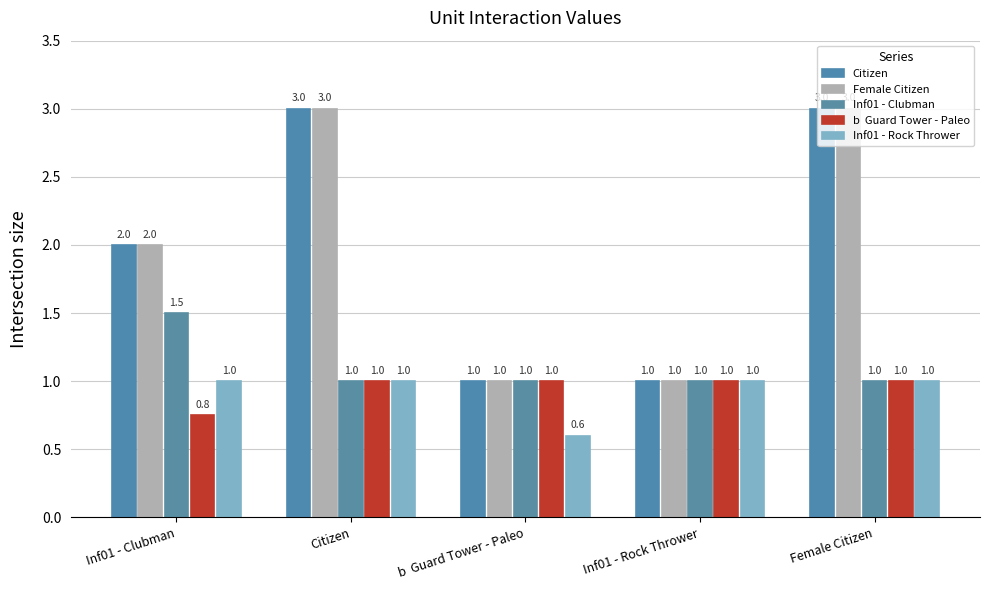

How many categories are shown in the chart?

5